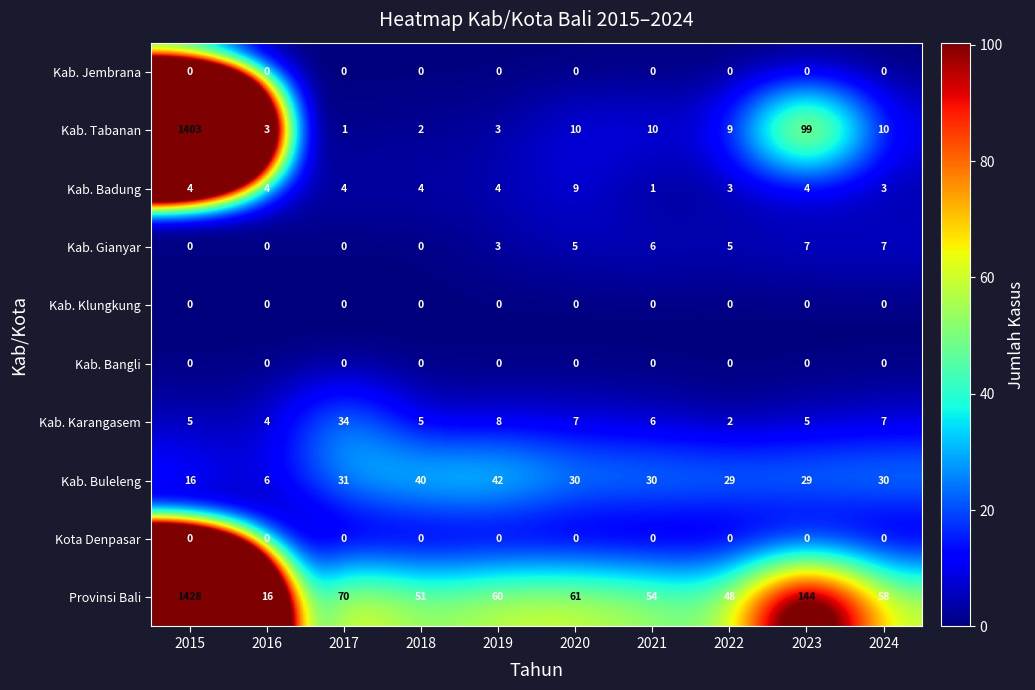

Which series has the largest total across all categories?

Provinsi Bali